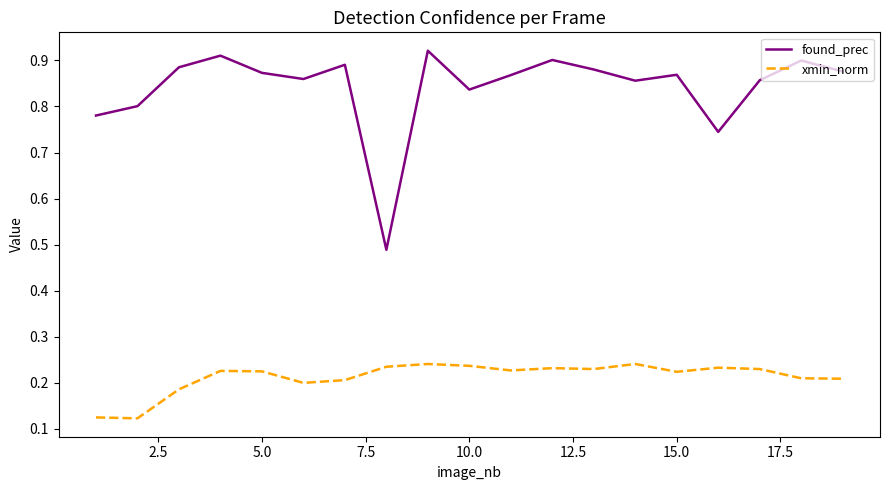

Which series has the largest total across all categories?

found_prec